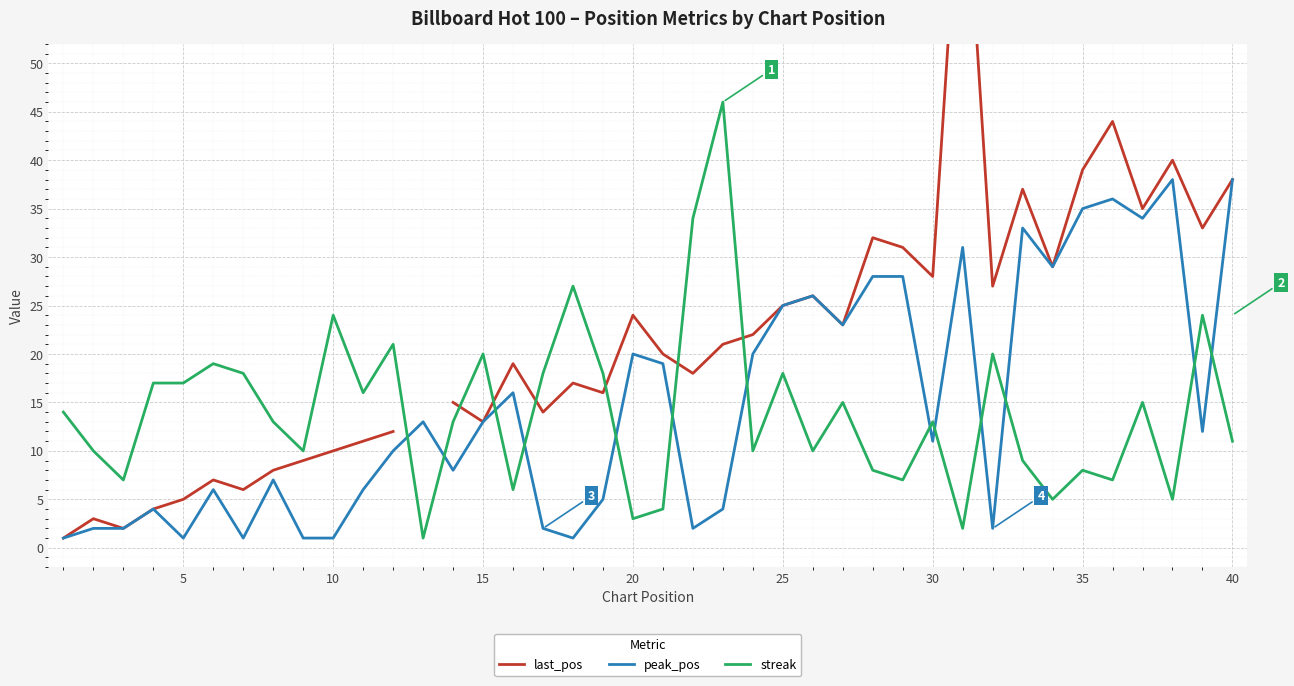

The streak series shows 13 at 30. True or false?

True